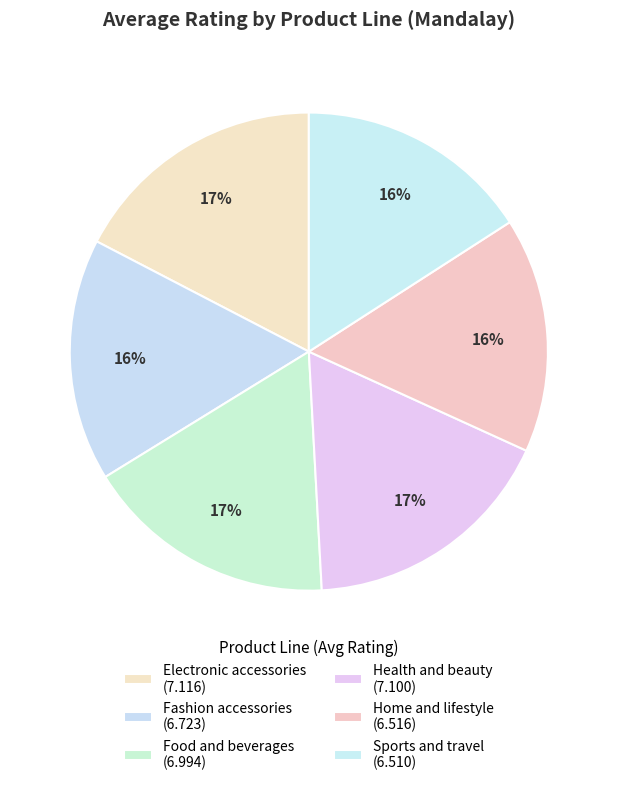

Which has a higher value, Sports and travel or Home and lifestyle?

Home and lifestyle